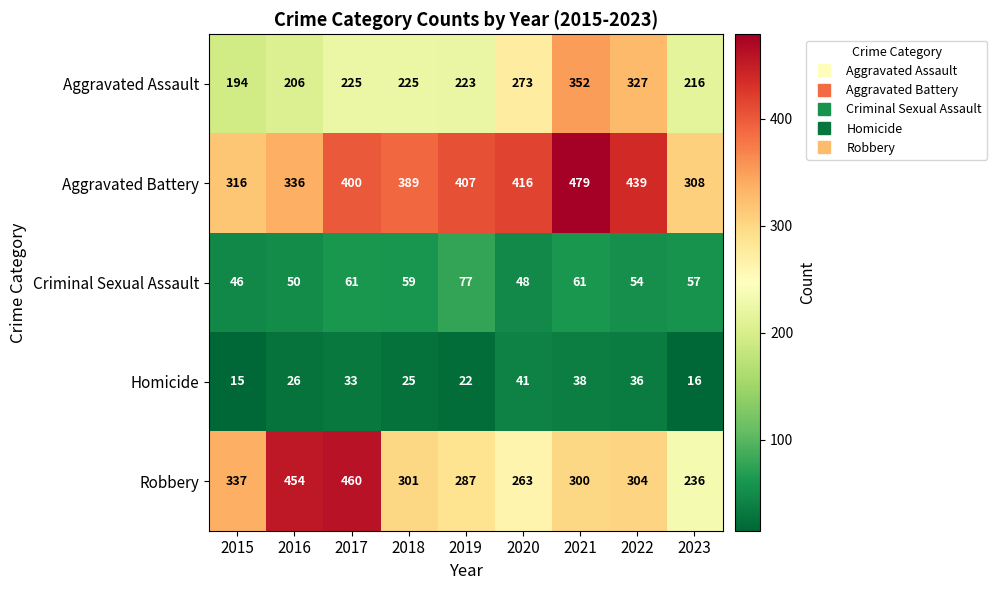

What is the difference between the Criminal Sexual Assault values at 2022 and 2021?

7